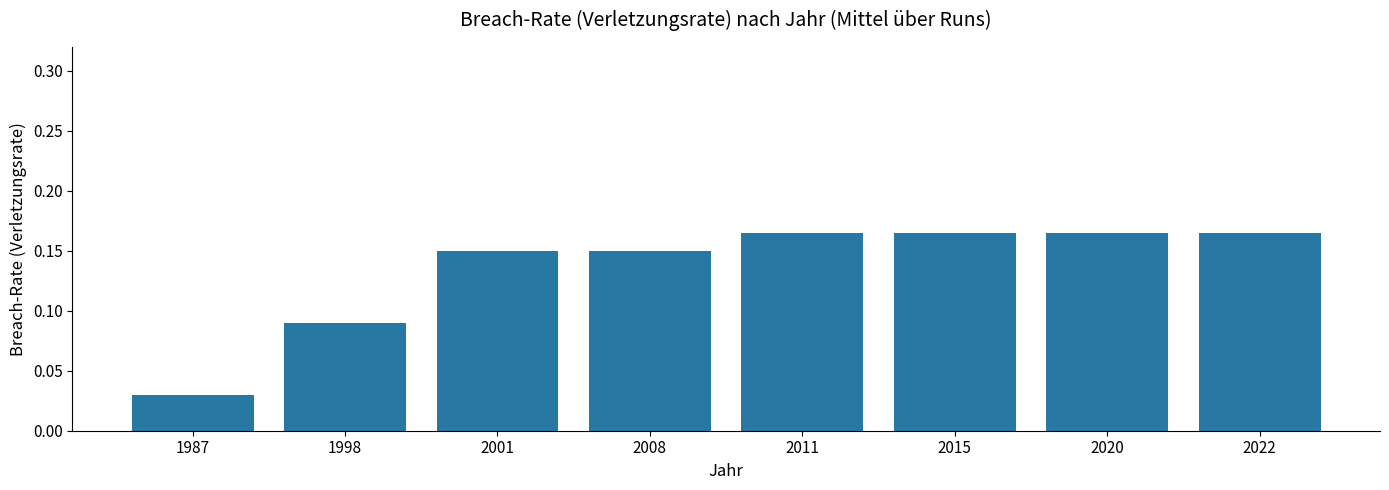

Which has a higher value, 2011 or 2001?

2011